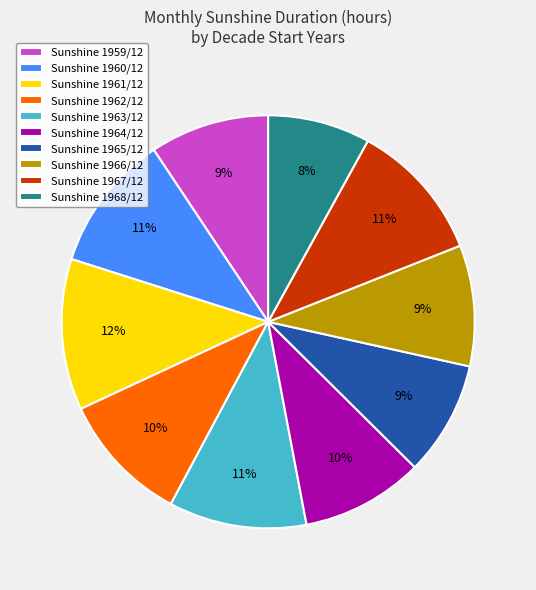

What percentage is the Sunshine 1961/12 slice, to the nearest percent?

12%